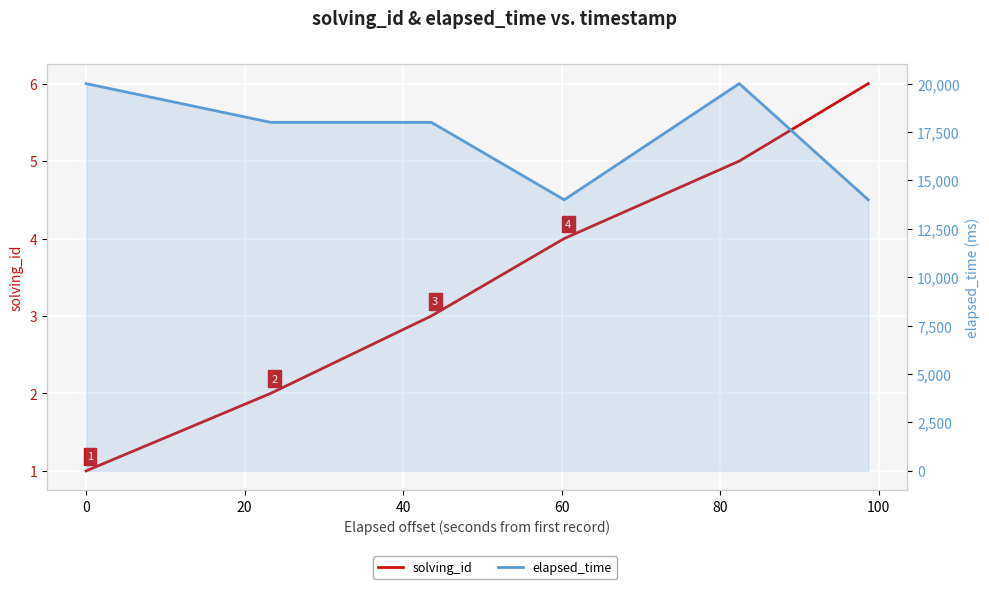

Between 60 and 80, which series saw the biggest shift?

elapsed_time